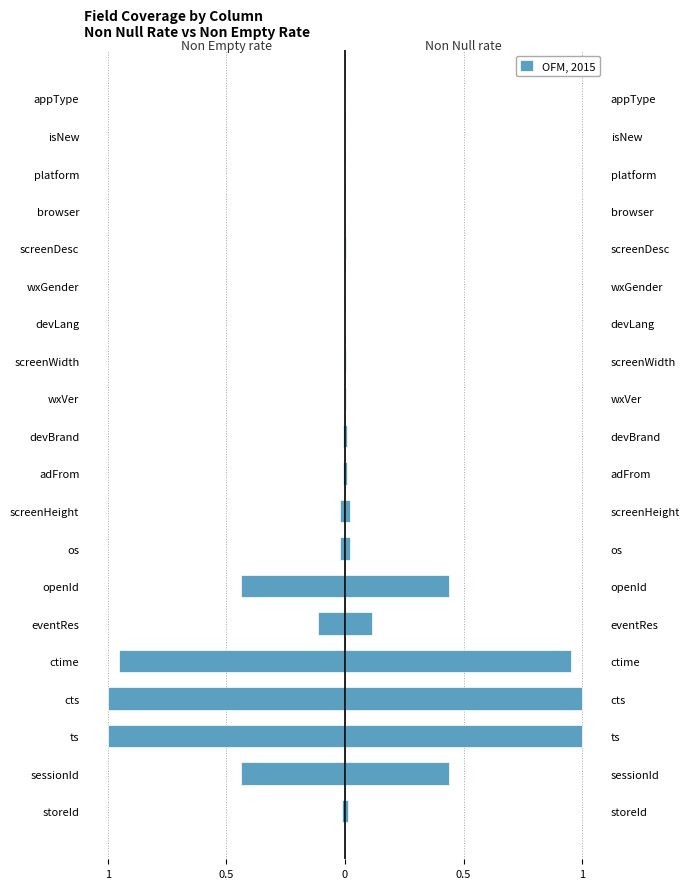

Is it true that Non Null rate equals 0.0 at isNew?

False